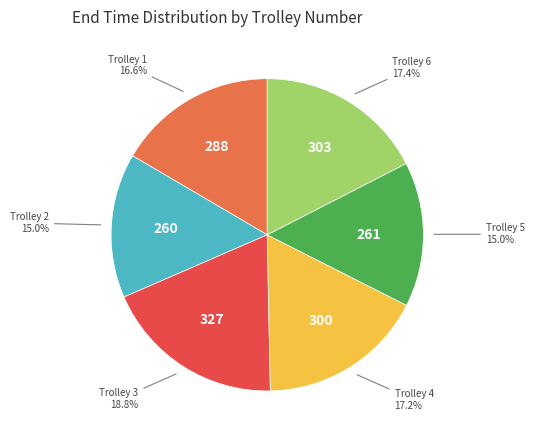

To the nearest percent, what is the average slice percentage?

17%